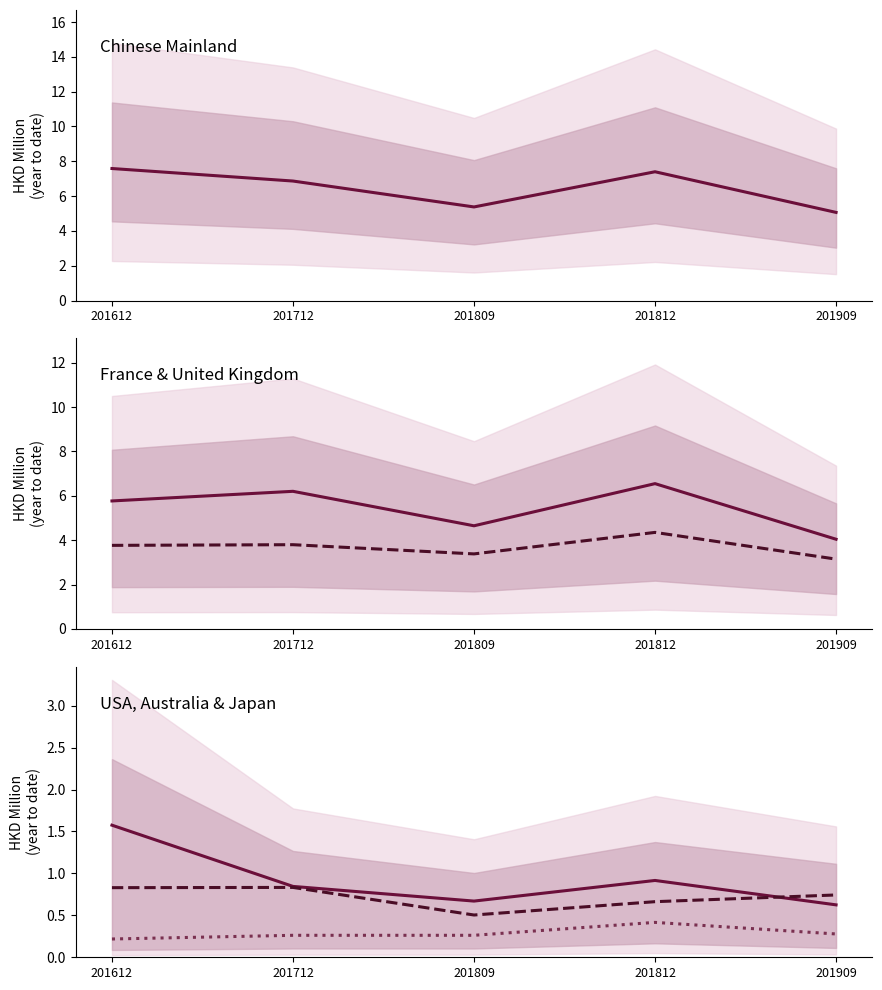

What is the average value of the FRANCE series?

5.4